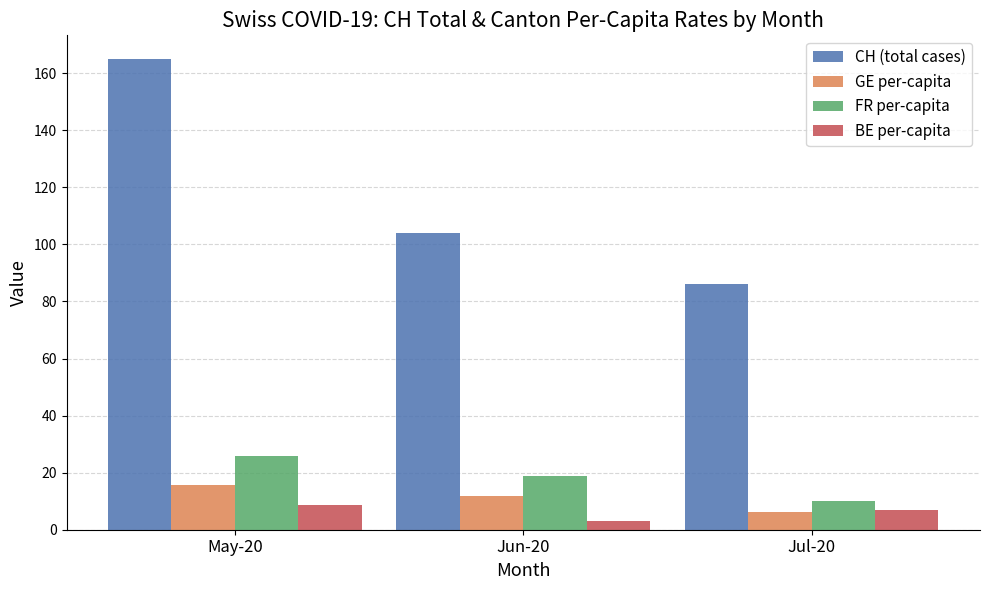

What are all the series names shown in the legend?

CH (total cases), GE per-capita, FR per-capita, BE per-capita